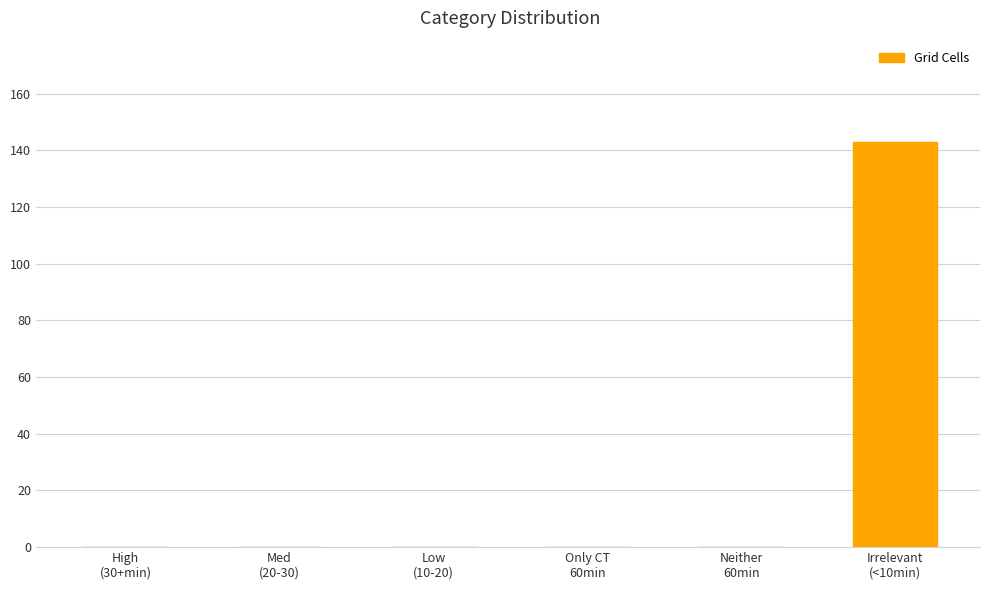

Are the bars grouped side by side (vs. stacked)?

No